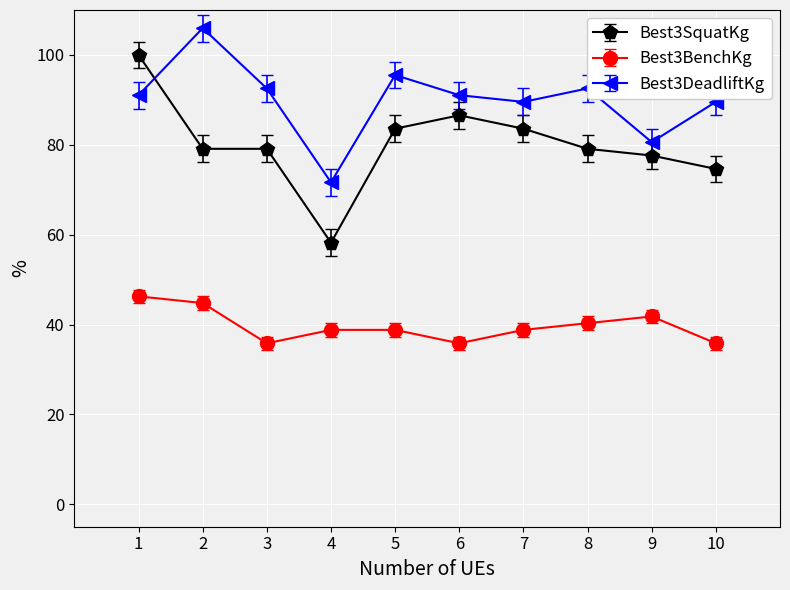

Reading left to right, list all the values displayed in this chart.

Best3SquatKg: 1=100.0	2=79.1	3=79.1	4=58.2	5=83.6	6=86.6	7=83.6	8=79.1	9=77.6	10=74.6
Best3BenchKg: 1=46.3	2=44.8	3=35.8	4=38.8	5=38.8	6=35.8	7=38.8	8=40.3	9=41.8	10=35.8
Best3DeadliftKg: 1=91.0	2=106.0	3=92.5	4=71.6	5=95.5	6=91.0	7=89.6	8=92.5	9=80.6	10=89.6